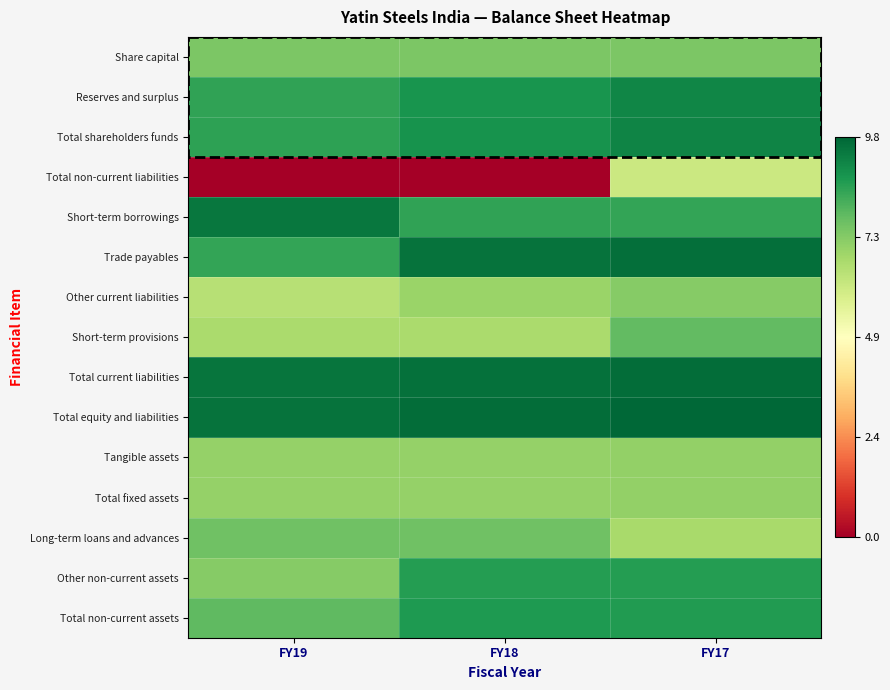

Rank the series at FY19 from highest to lowest value.

Total equity and liabilities, Total current liabilities, Short-term borrowings, Total shareholders funds, Reserves and surplus, Trade payables, Total non-current assets, Long-term loans and advances, Share capital, Other non-current assets, Tangible assets, Total fixed assets, Short-term provisions, Other current liabilities, Total non-current liabilities